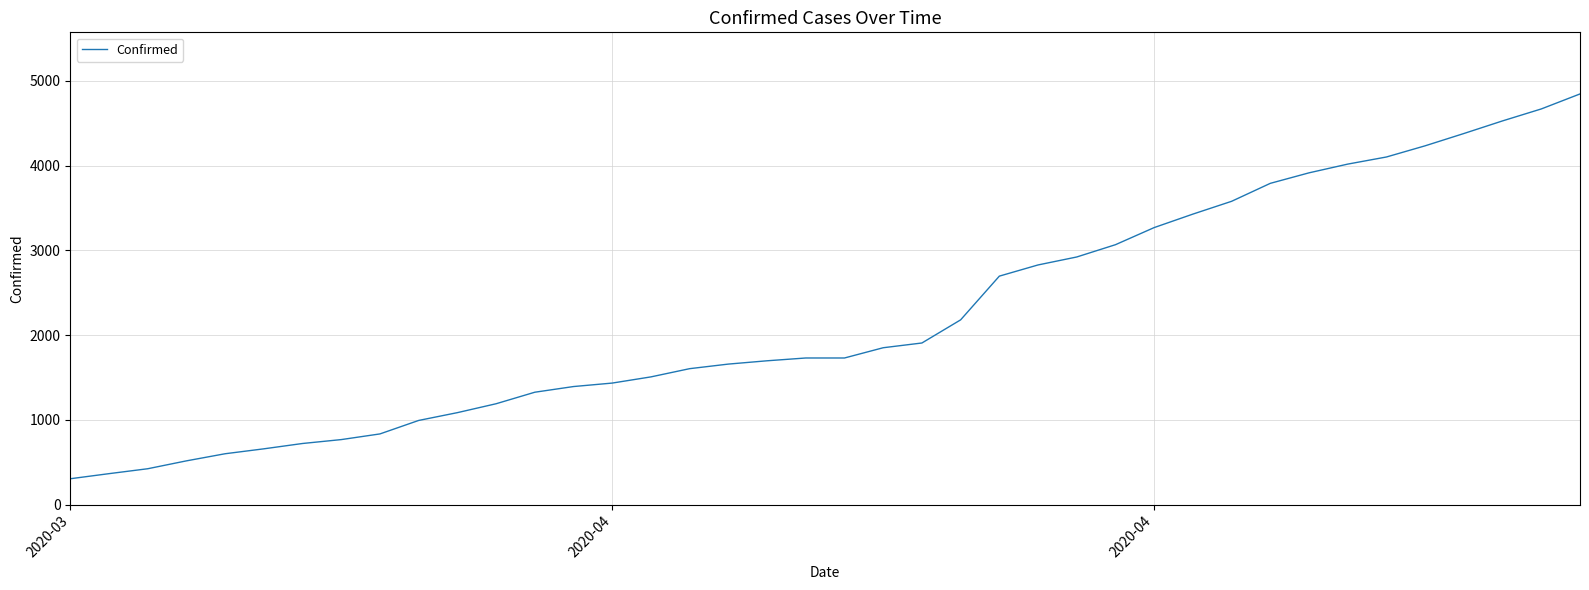

What is the difference between the maximum and minimum values?

4541